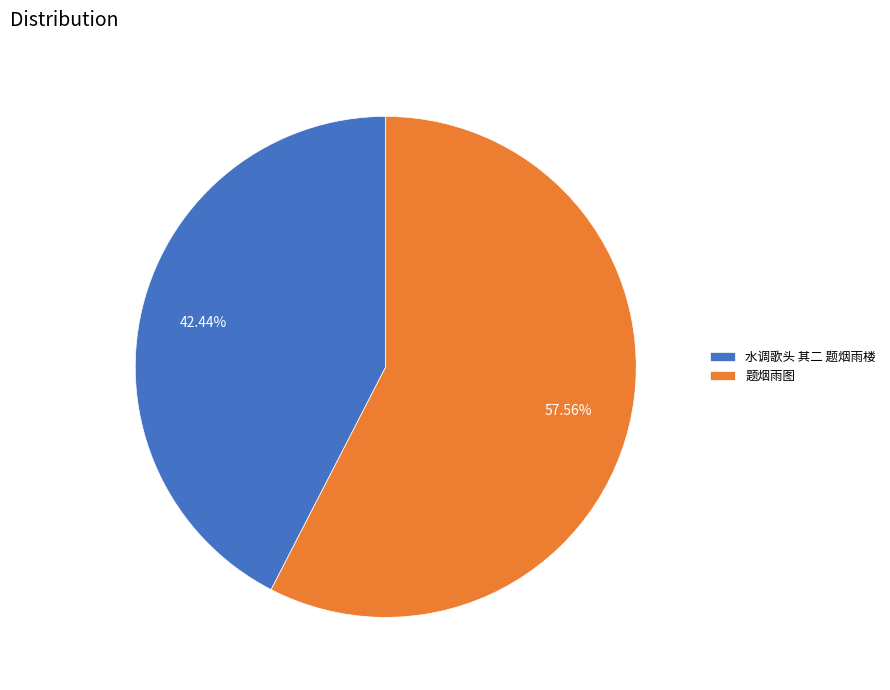

To the nearest percent, what is the combined percentage of 水调歌头 其二 题烟雨楼 and 题烟雨图?

100%